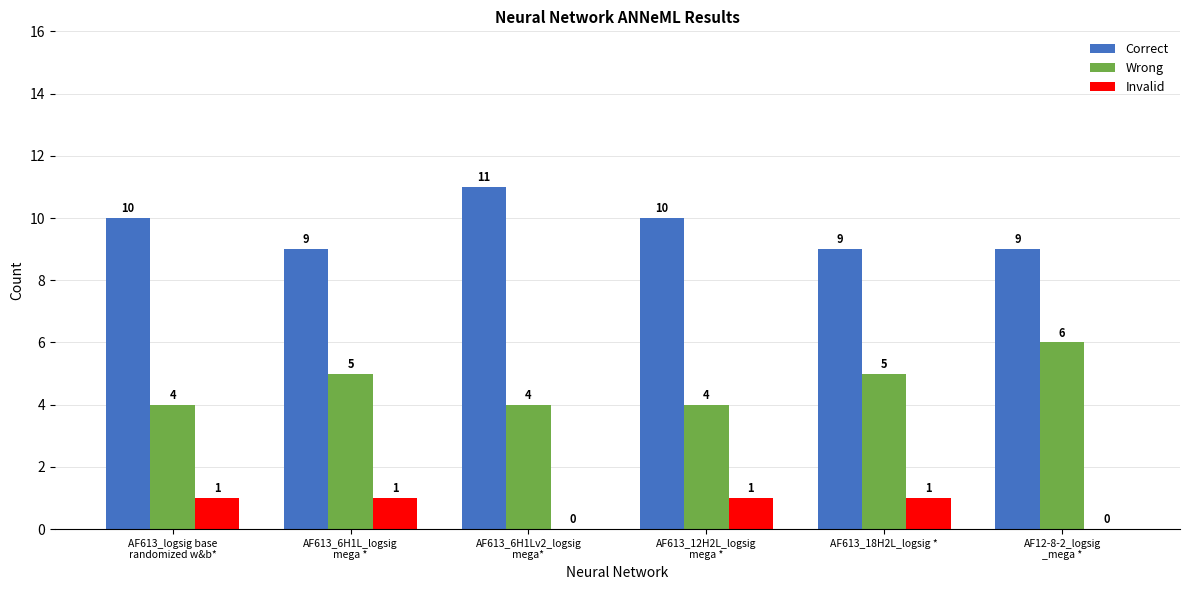

How many Correct values are between 9 and 10?

5